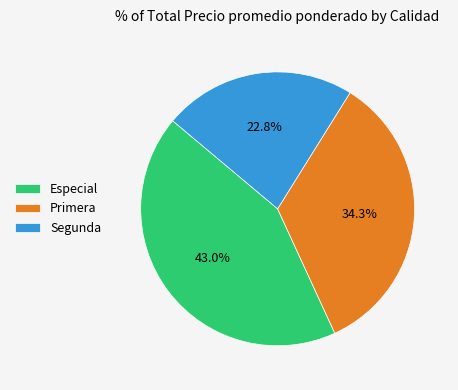

How many segments does this pie chart have?

3